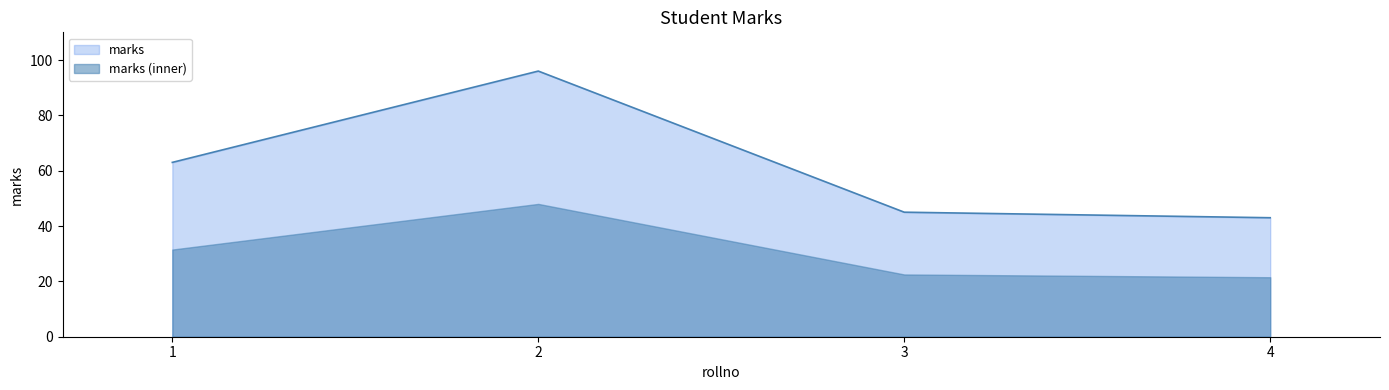

Count the number of categories in the chart.

4